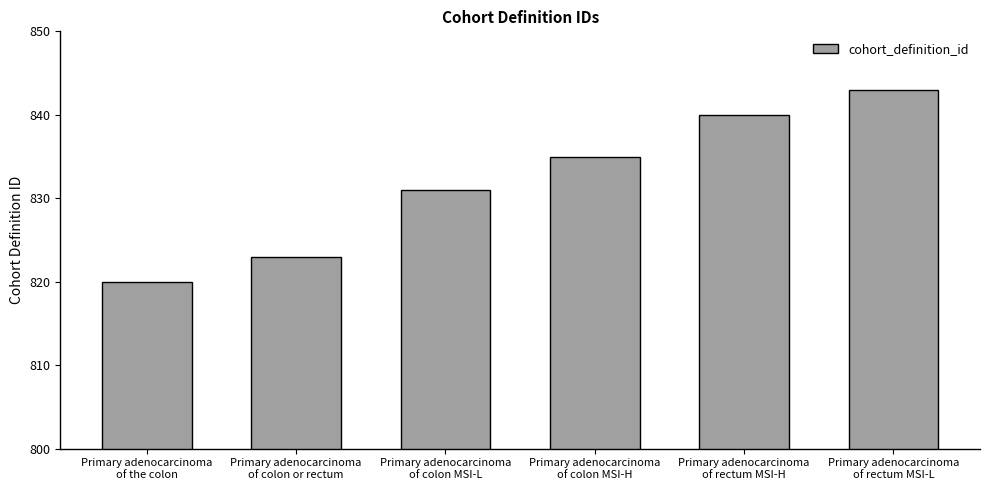

What is the smallest value displayed?

820